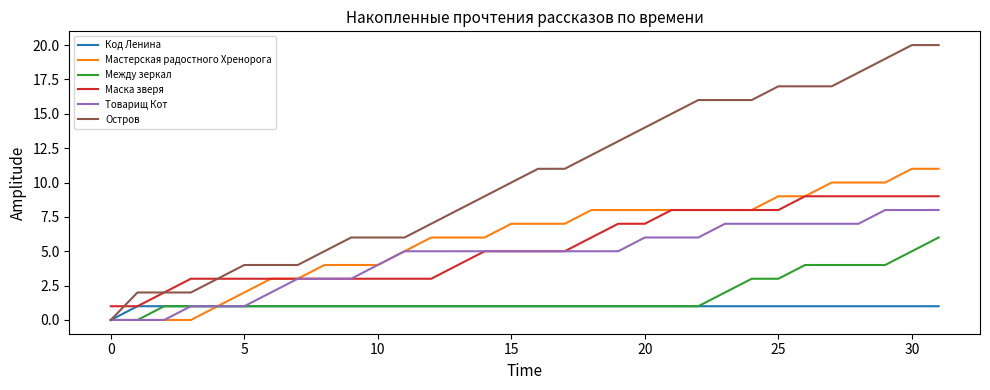

Which series has the largest total across all categories?

Остров